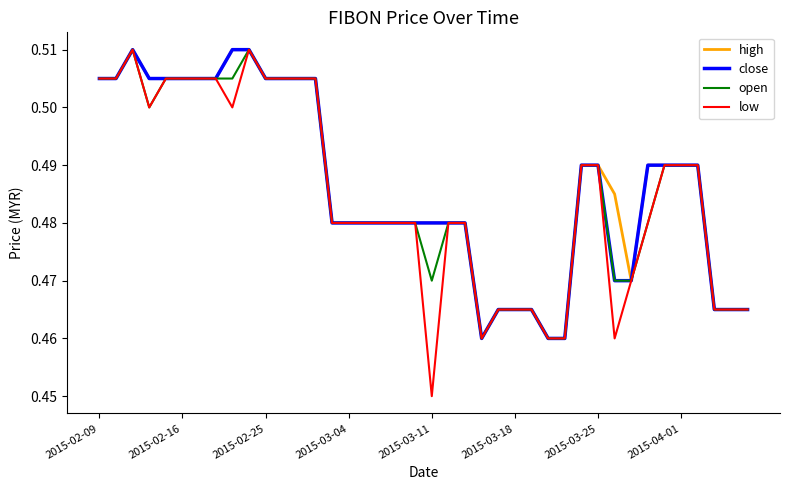

What is the sum of all close values?

19.5